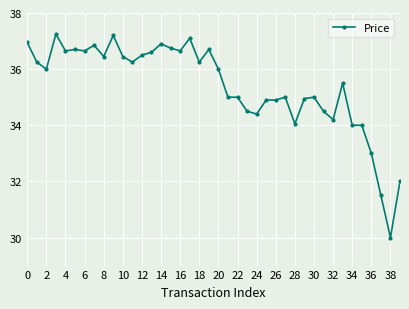

What is the minimum value shown in the chart?

30.0